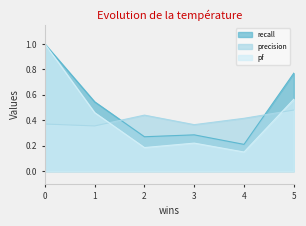

Count the pf values in the range 0 to 1.

6